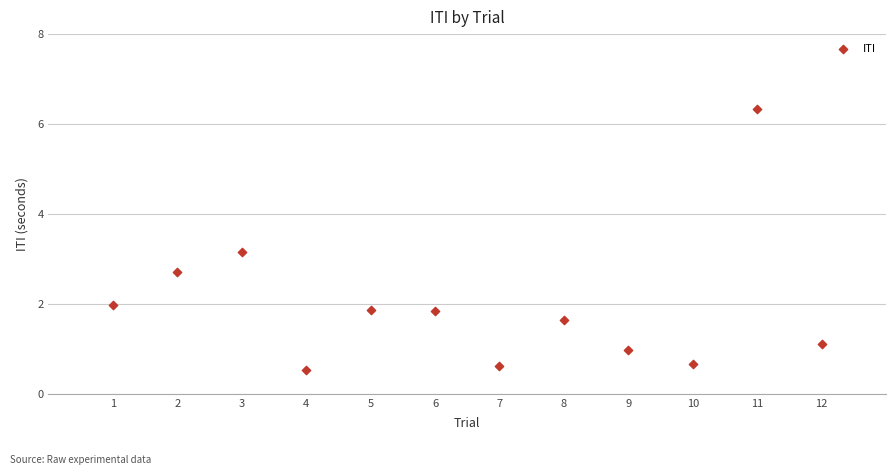

What Y value in the scatter plot is closest to 3?

3.2